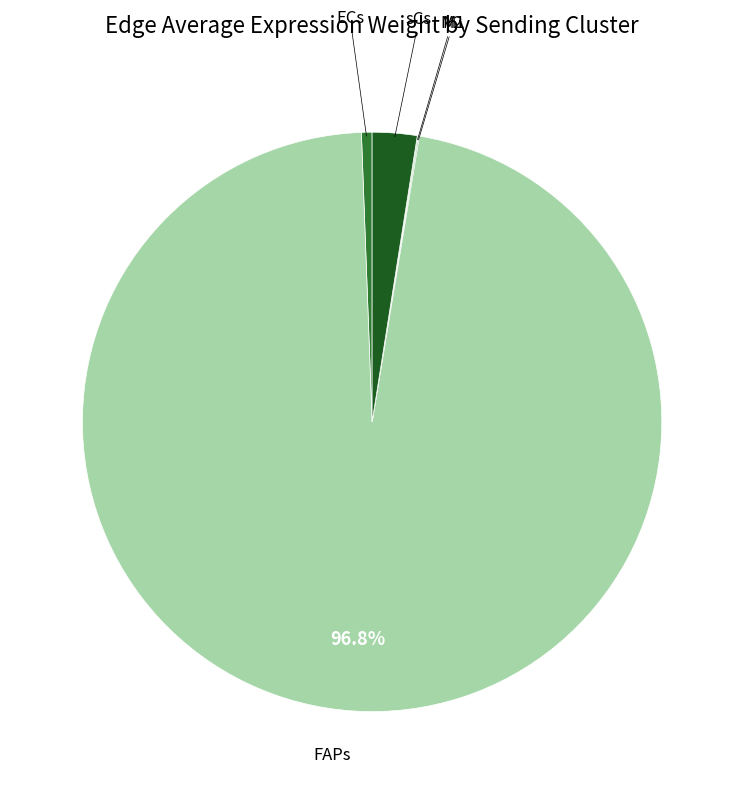

Which slice is the largest?

FAPs